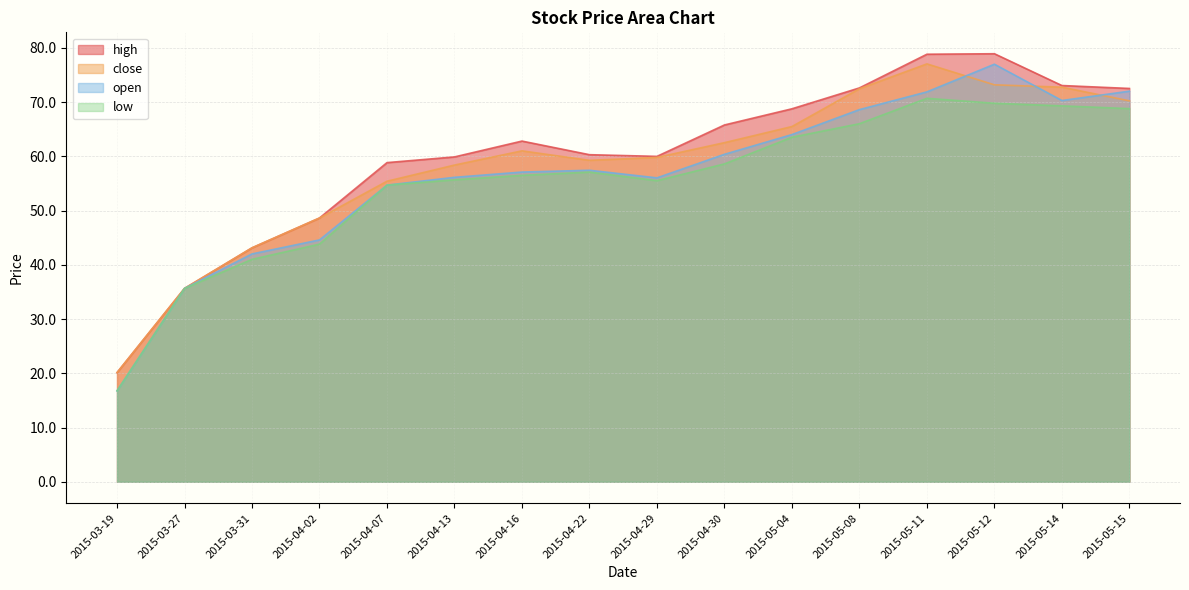

Rank the series at 2015-04-30 from highest to lowest value.

high, close, open, low